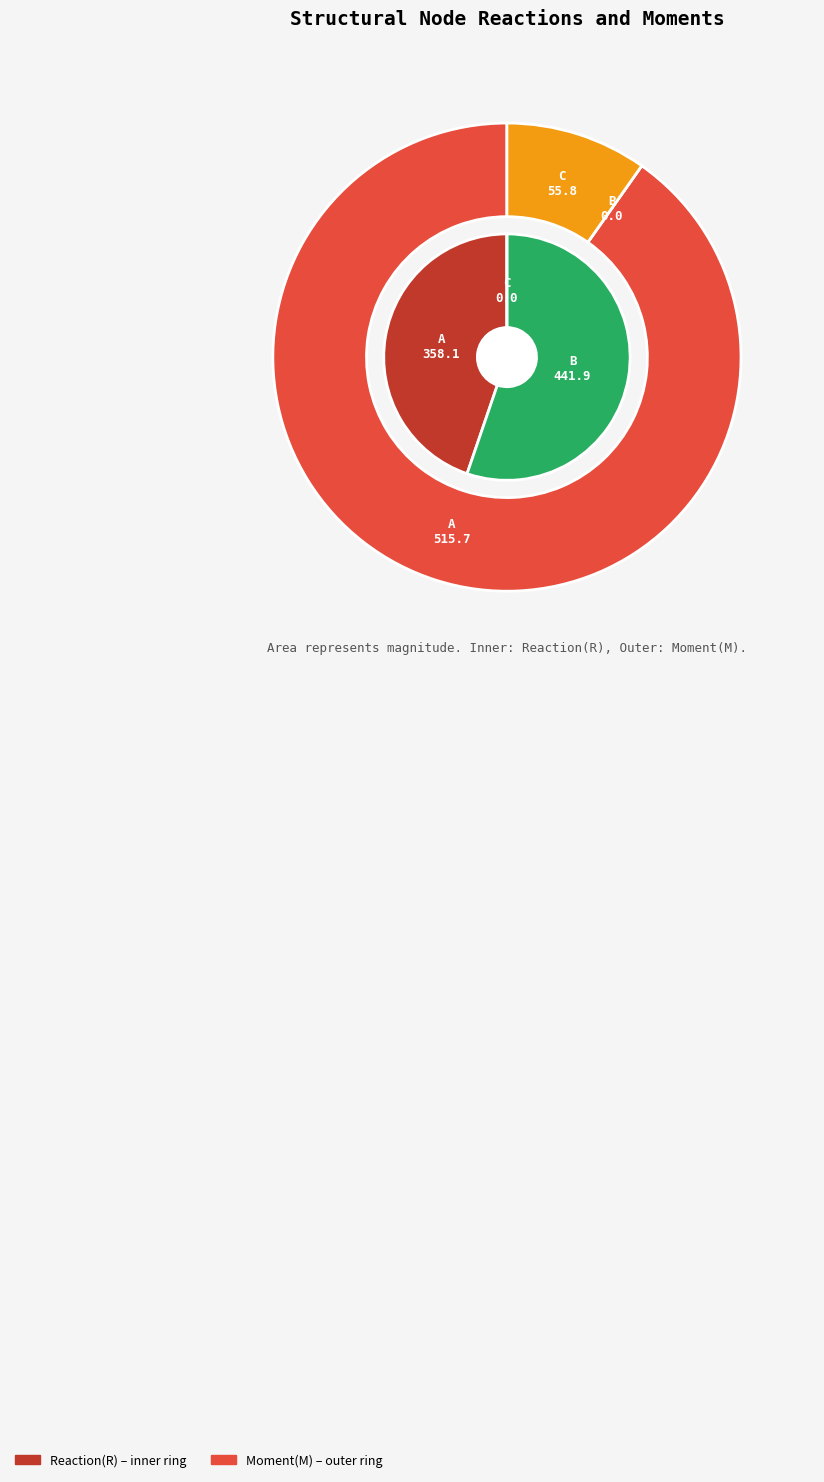

To the nearest percent, what is the combined percentage of C and A?

100%